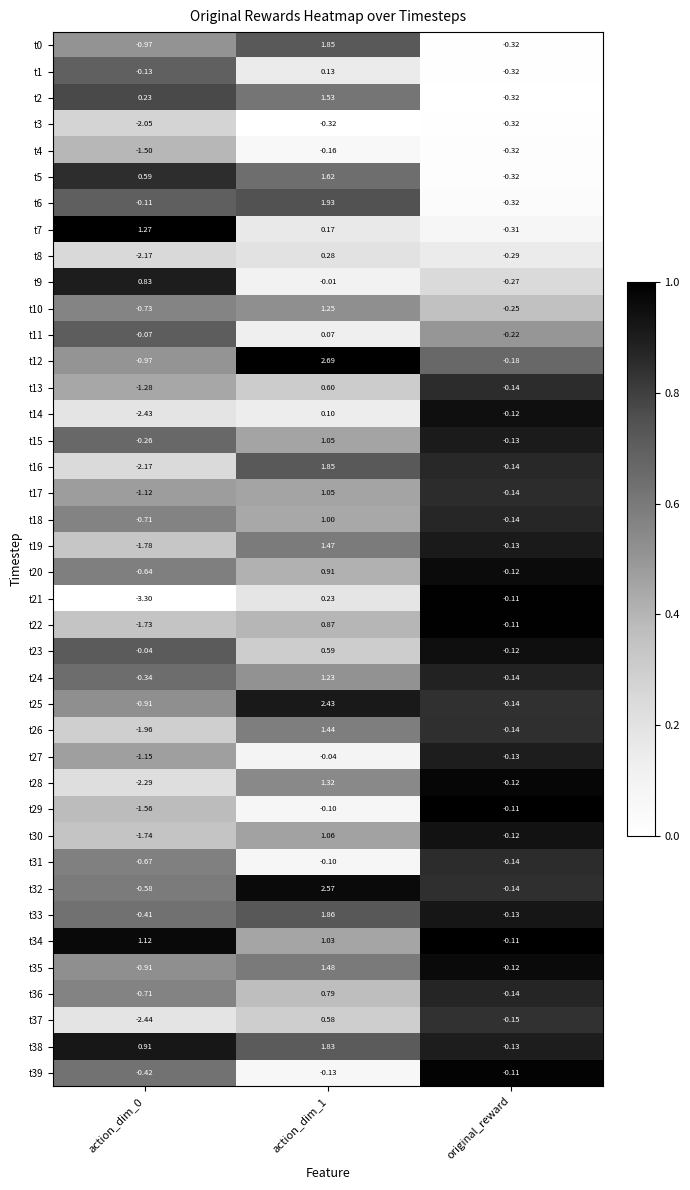

At which label is t37 closest to 0?

original_reward